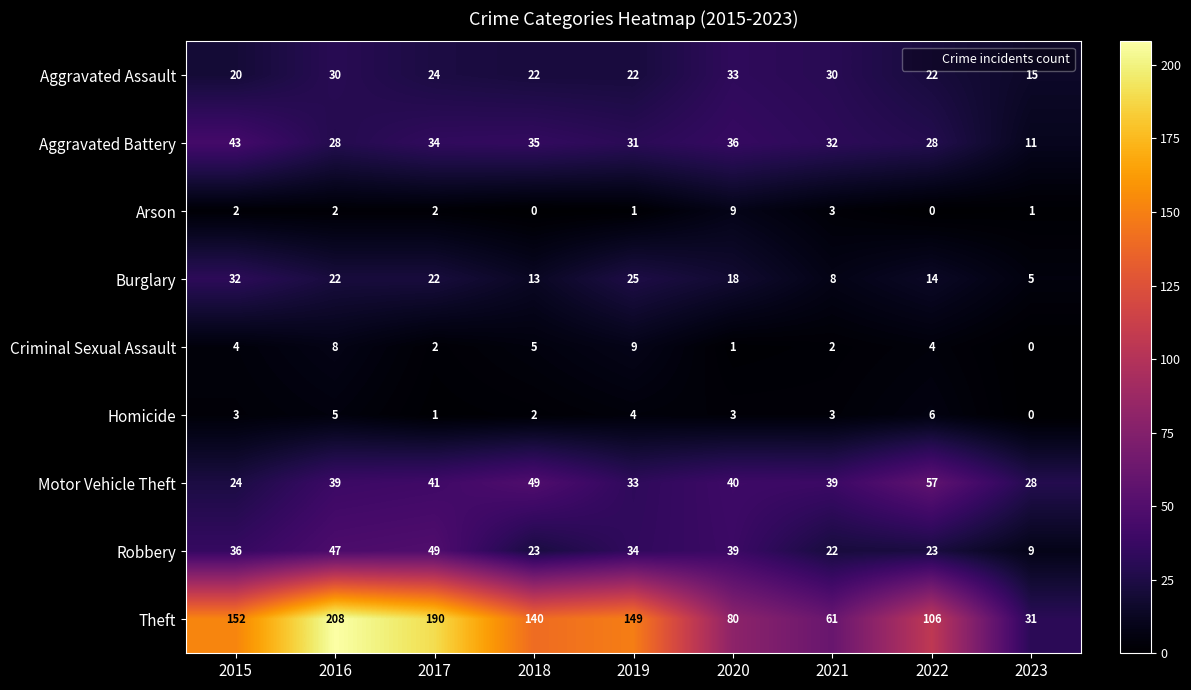

Read the Theft value at 2018, to the nearest 5.

140